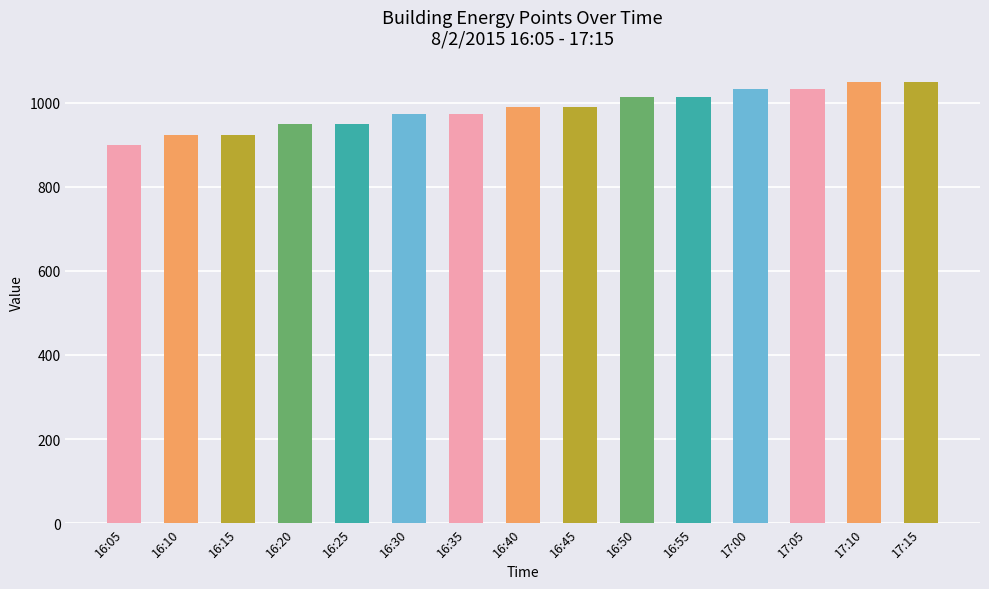

Approximately how many times larger is the value at 17:10 compared to 16:20?

1.1